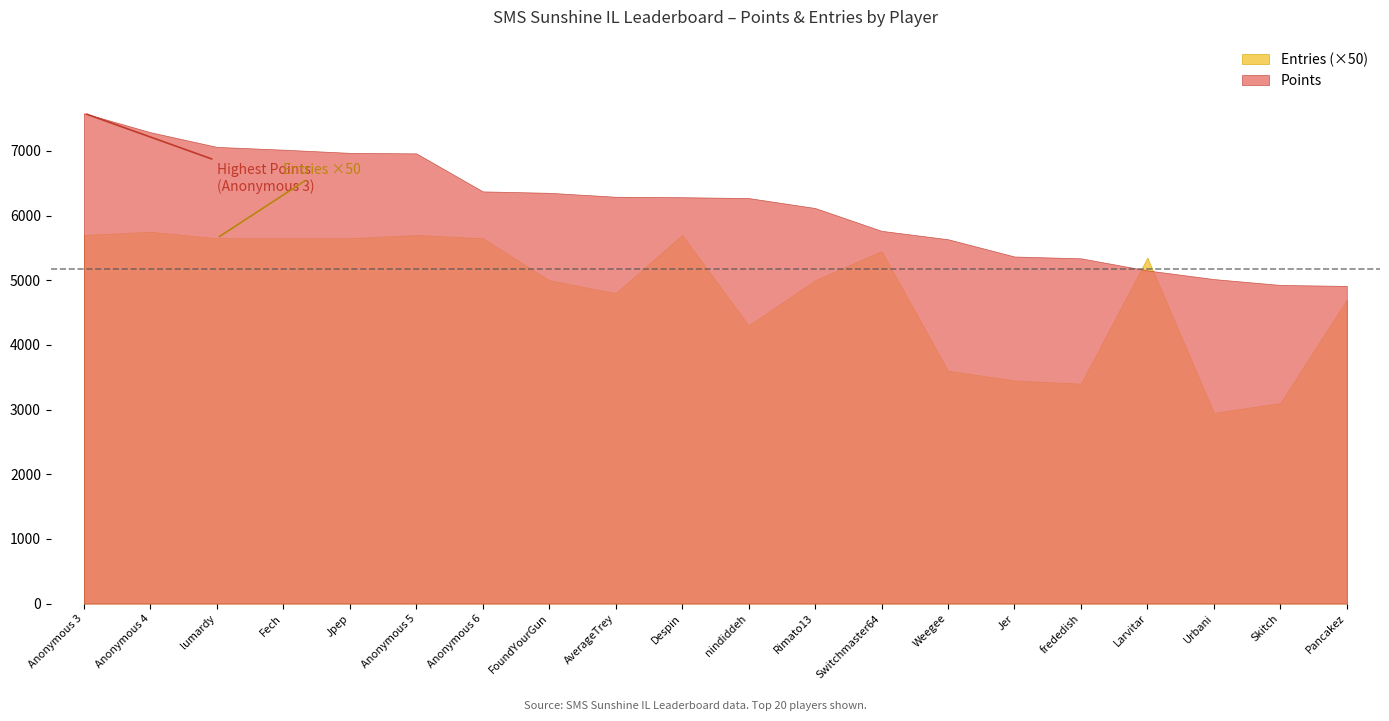

What is the difference between the maximum and minimum values in the Points series?

2671